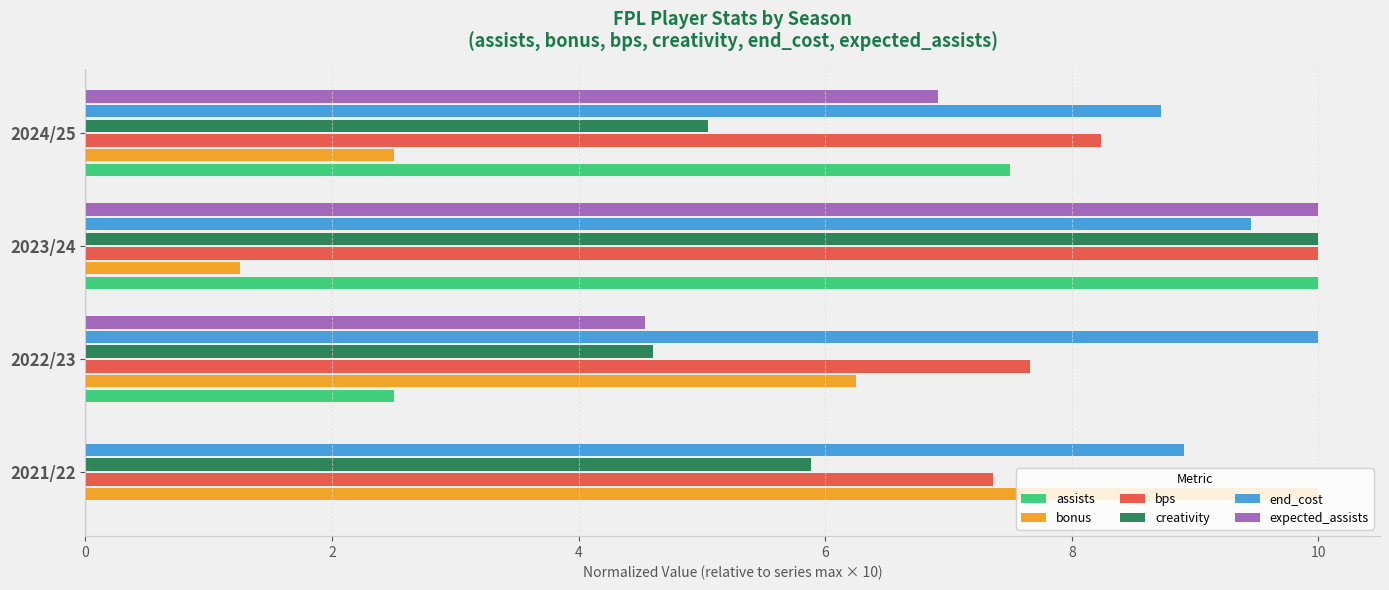

Is the value of end_cost at 2021/22 greater than the value of expected_assists at 2023/24?

No